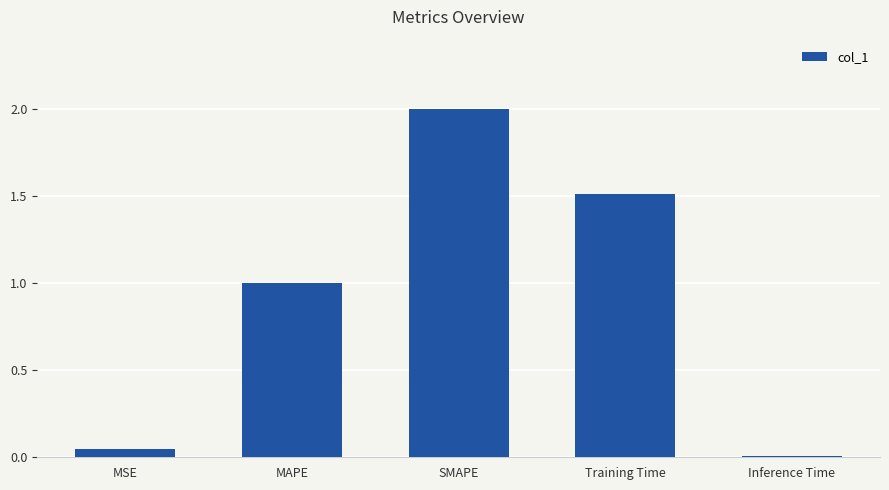

Are the bars horizontal?

No